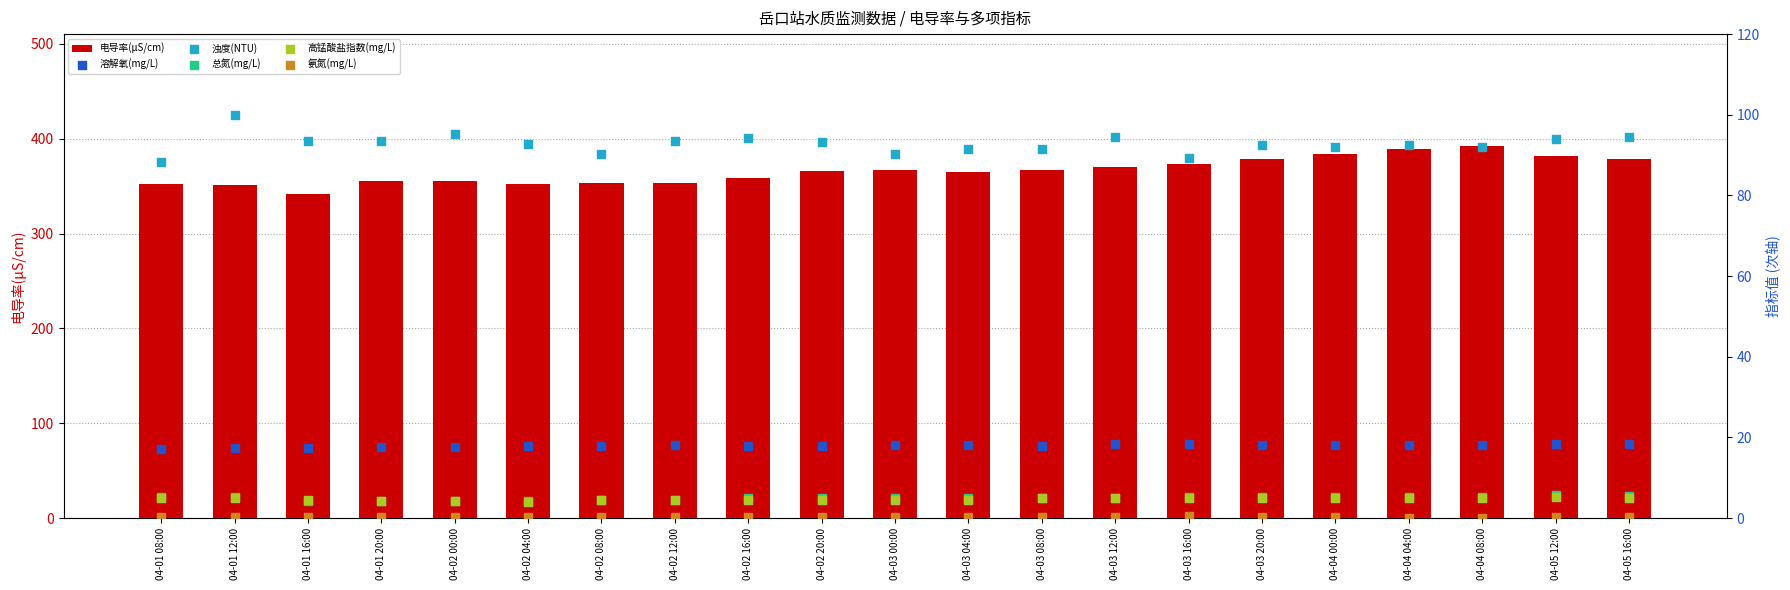

Which series reaches the maximum Y coordinate?

电导率(μS/cm)